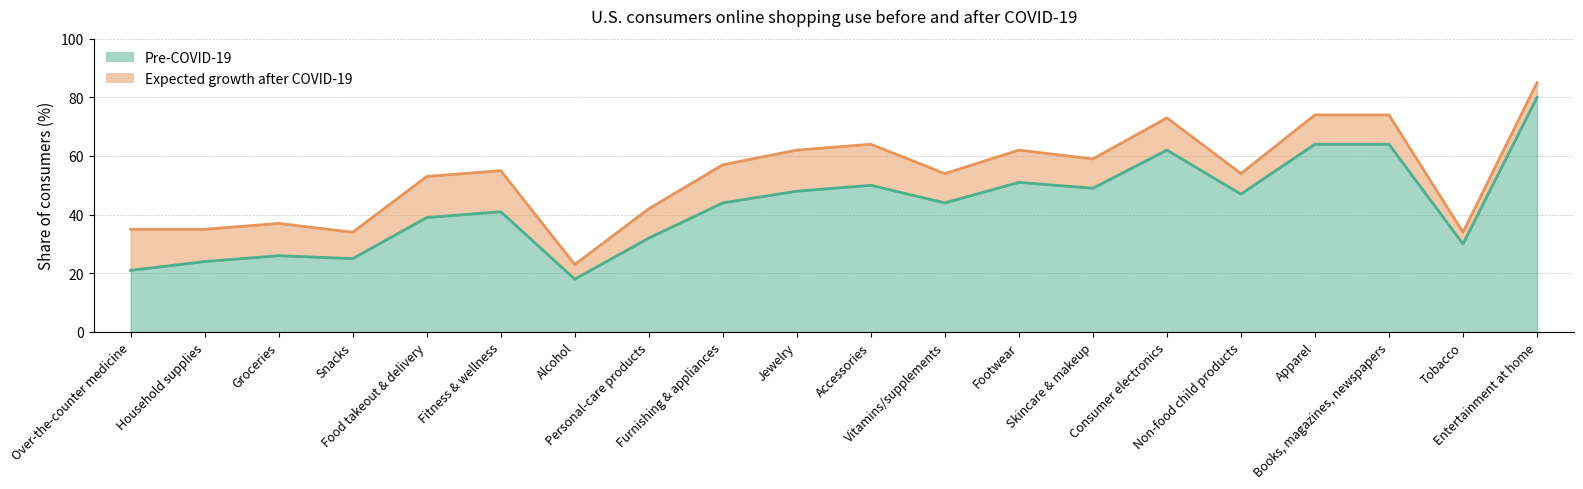

What is the maximum value shown in the chart?

80